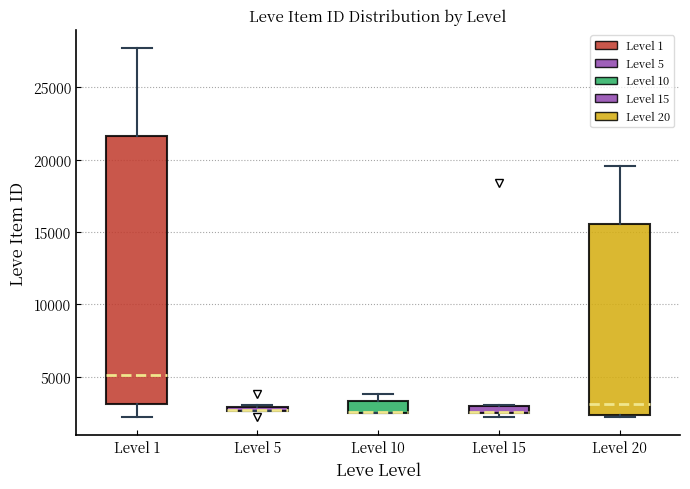

Where does the median line of the box for Level 20 sit on the y-axis? The values are not printed on the chart, so give them approximately, as read against the axis.

3000